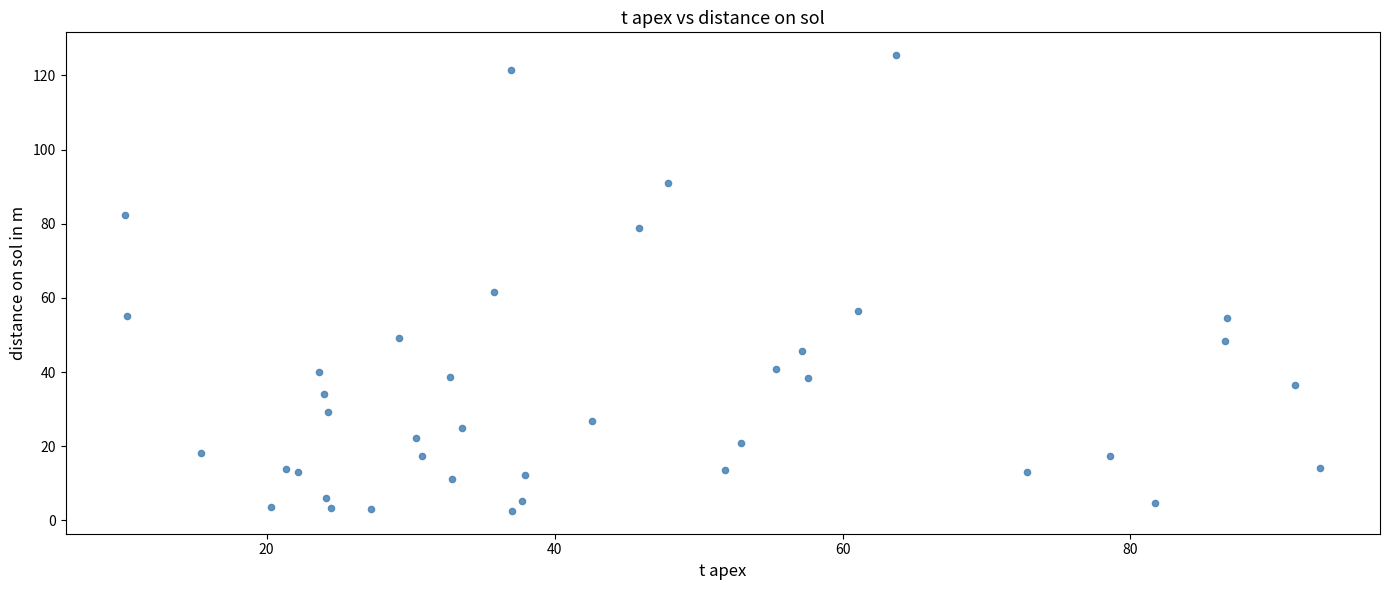

What Y value in the scatter plot is closest to 64?

61.6